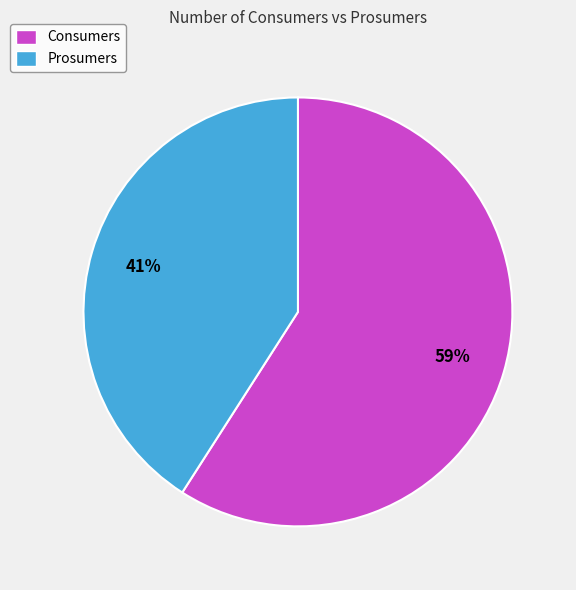

Is the sum of Prosumers and Consumers greater than half?

Yes